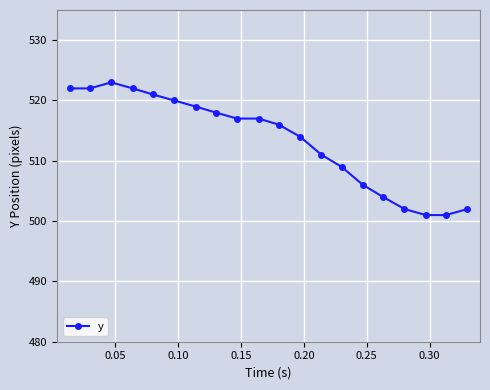

What is the difference between the maximum and minimum values?

22